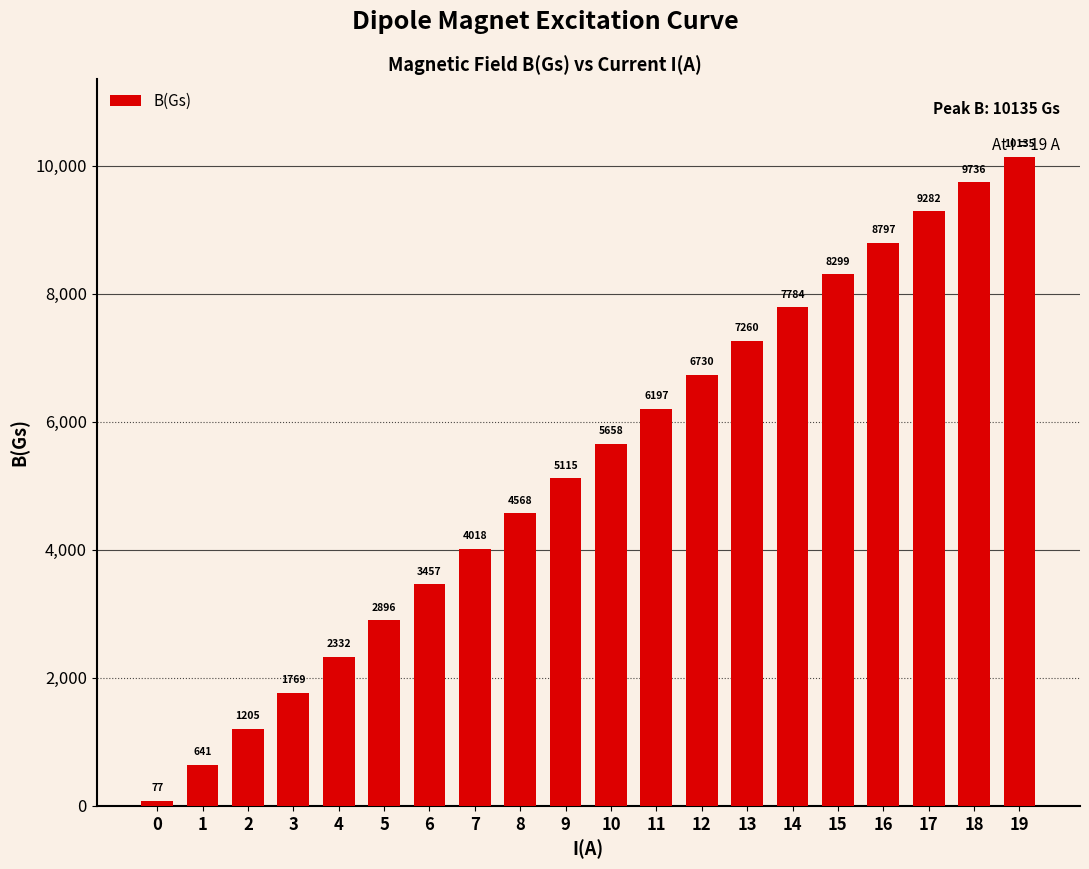

The value at 11 is 2256.9. True or false?

False